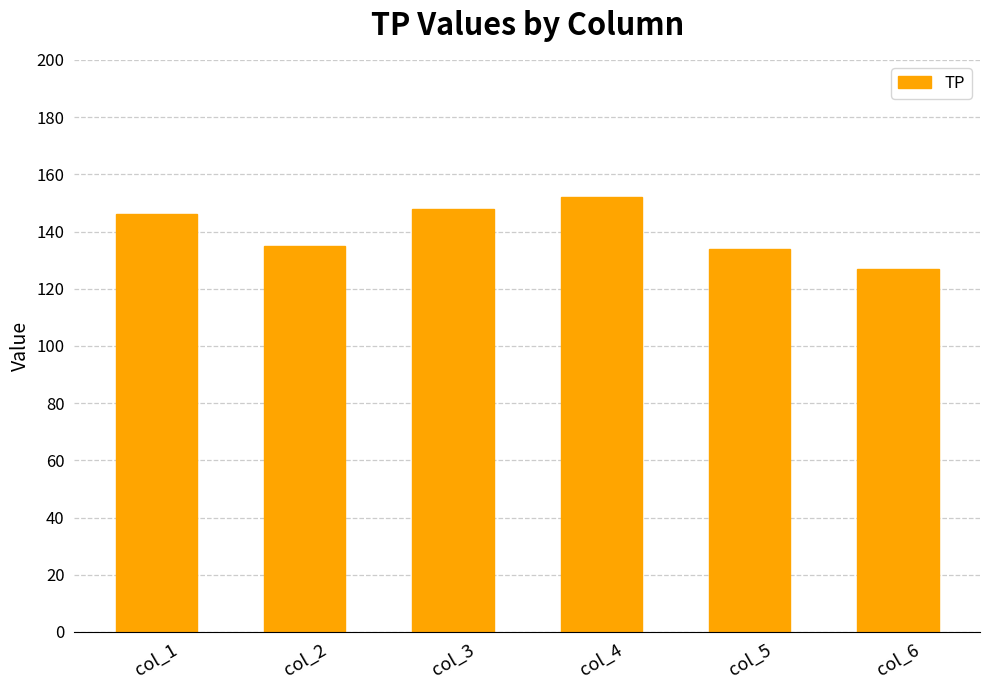

Reading left to right, extract all data points from this chart.

col_1=146	col_2=135	col_3=148	col_4=152	col_5=134	col_6=127